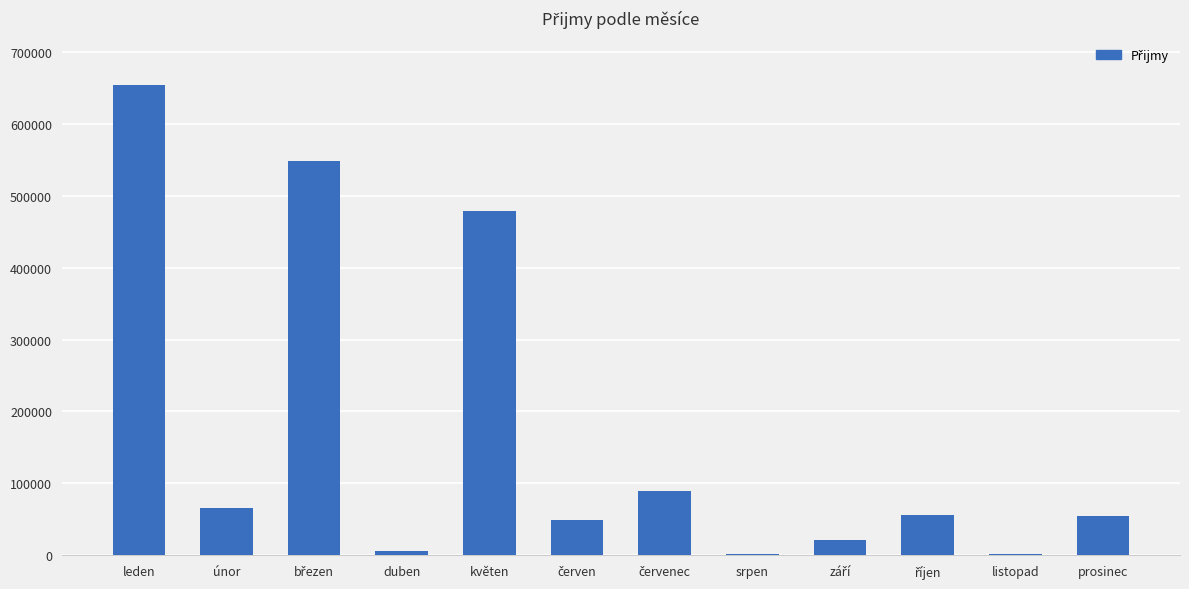

Is it true that the value at prosinec is 54984?

True